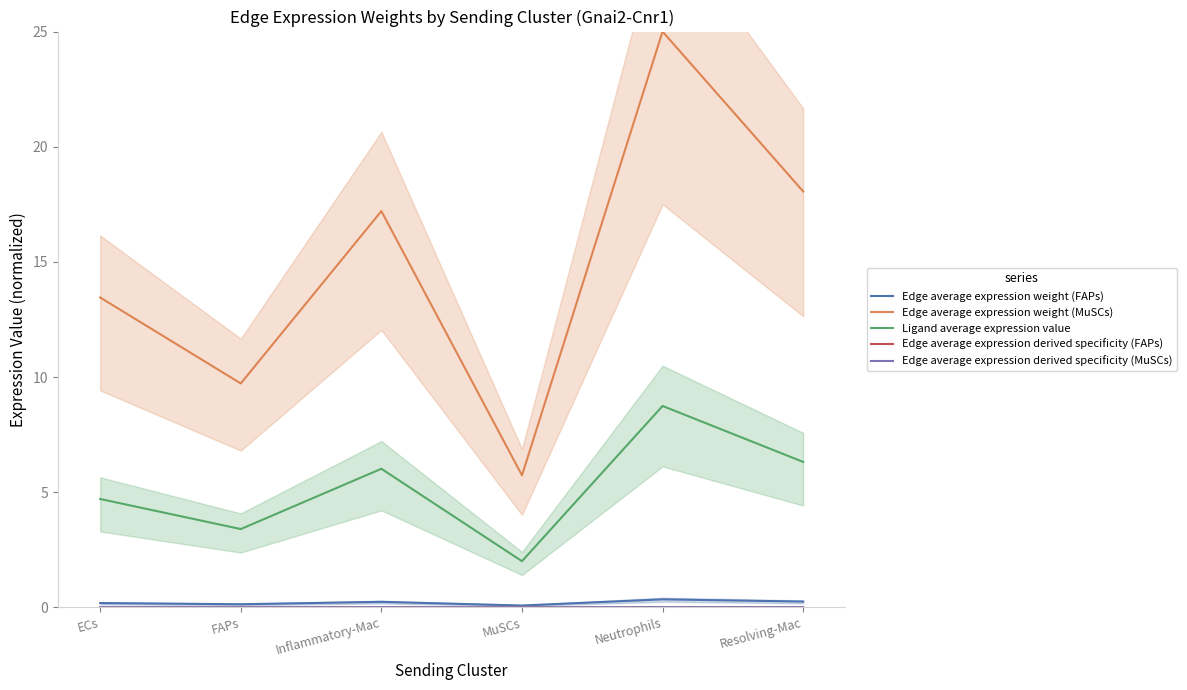

Rank the series by their maximum value, from highest to lowest.

Edge average expression weight (MuSCs), Ligand average expression value, Edge average expression weight (FAPs), Edge average expression derived specificity (MuSCs), Edge average expression derived specificity (FAPs)